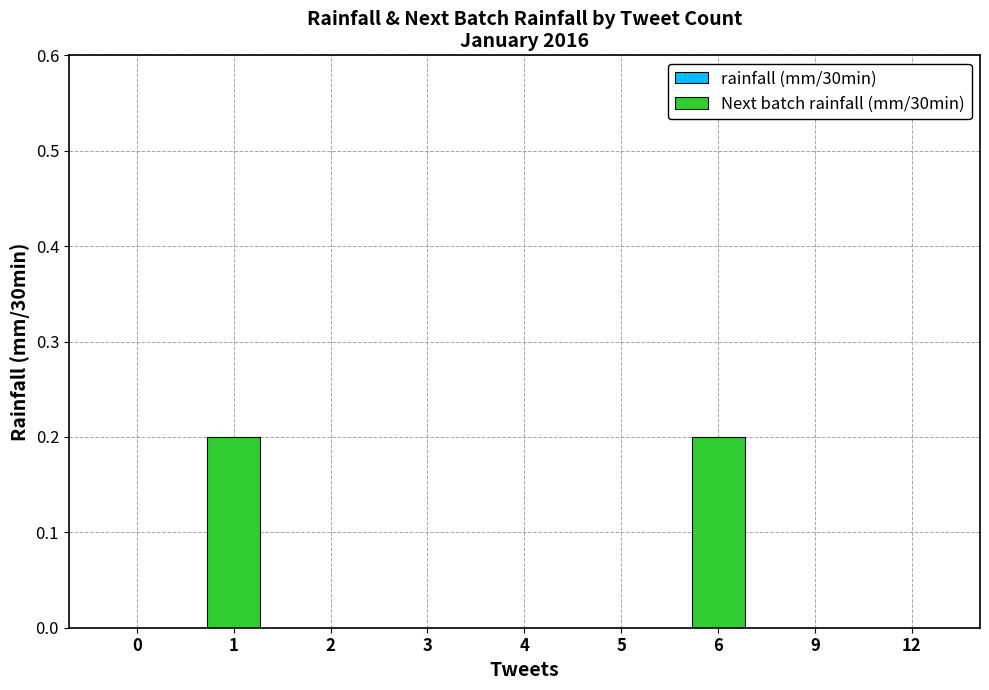

Reading right to left, list all the values displayed in this chart.

12=0.0	9=0.0	6=0.2	5=0.0	4=0.0	3=0.0	2=0.0	1=0.2	0=0.0